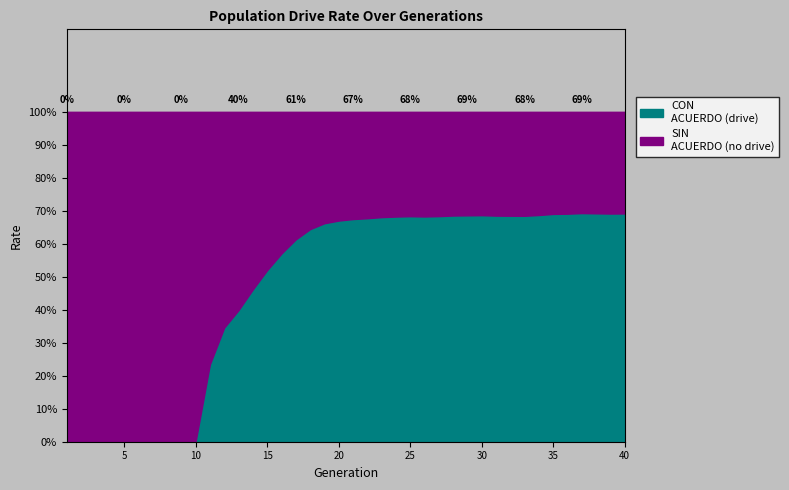

Which series ends up on top after the final intersection of rate_has_drive and rate_no_drive?

rate_has_drive